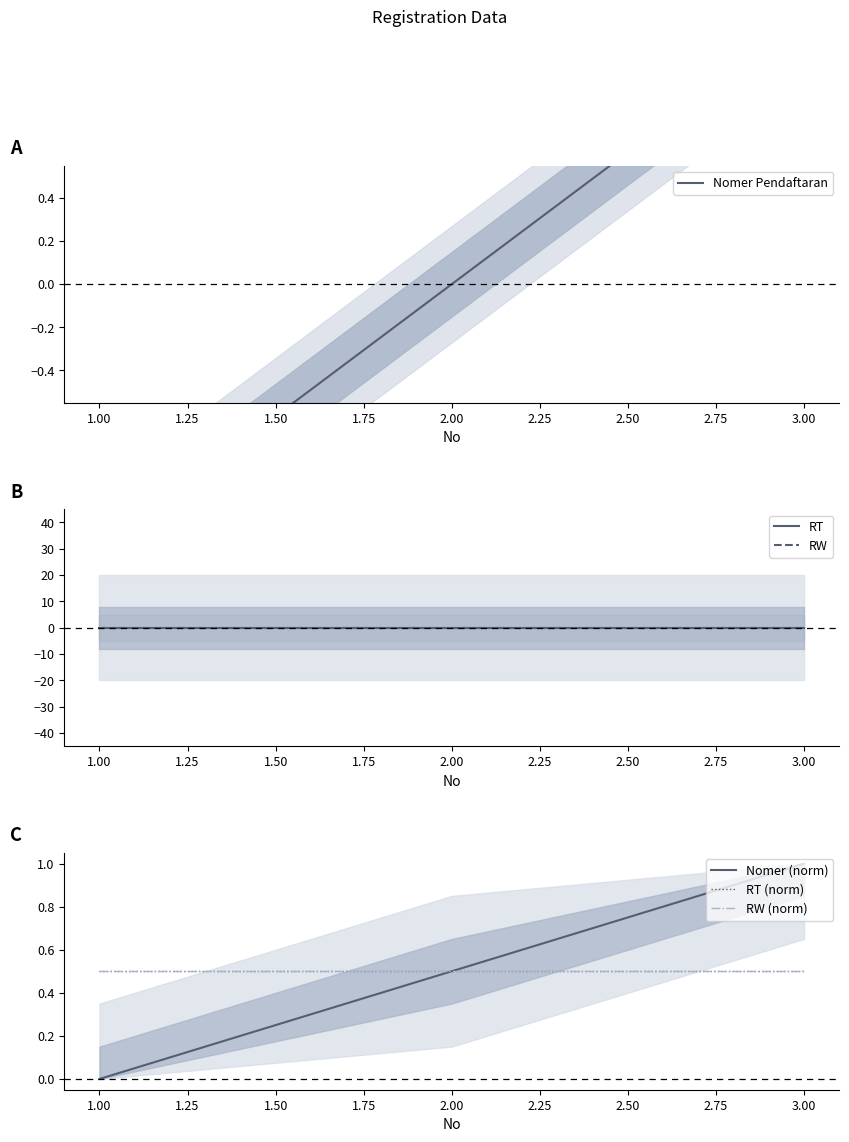

Count the number of categories in the chart.

3